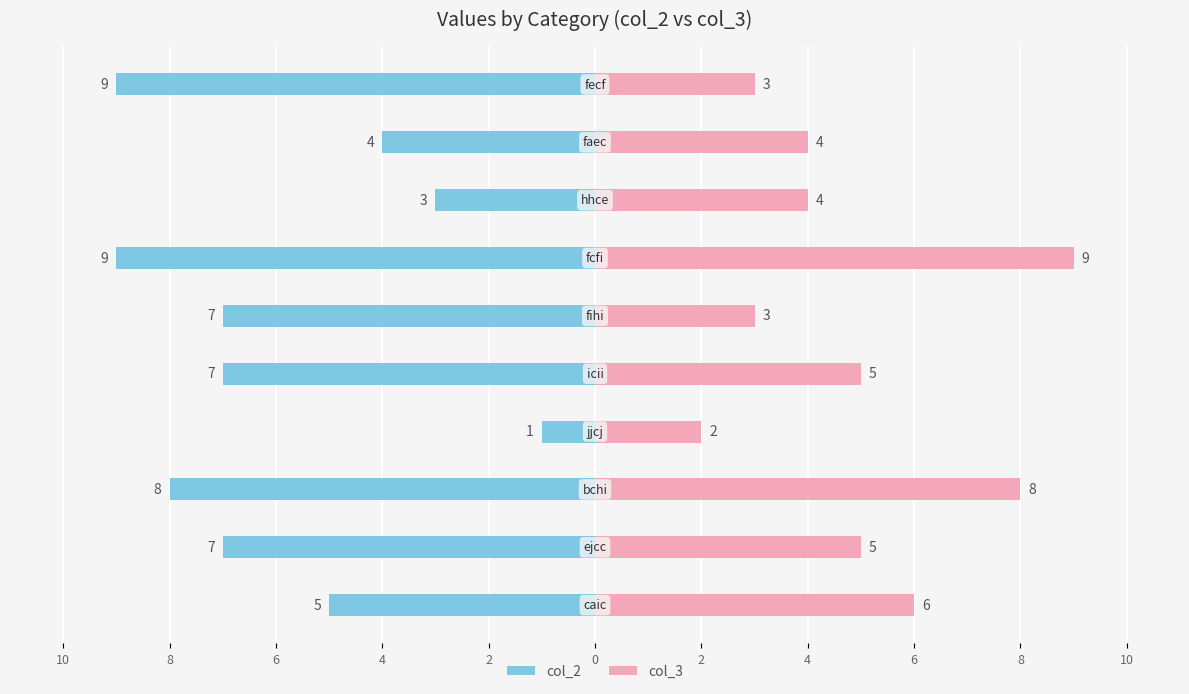

Reading left to right, transcribe all the data shown in this chart.

col_2: -5	-7	-8	-1	-7	-7	-9	-3	-4	-9
col_3: 6	5	8	2	5	3	9	4	4	3